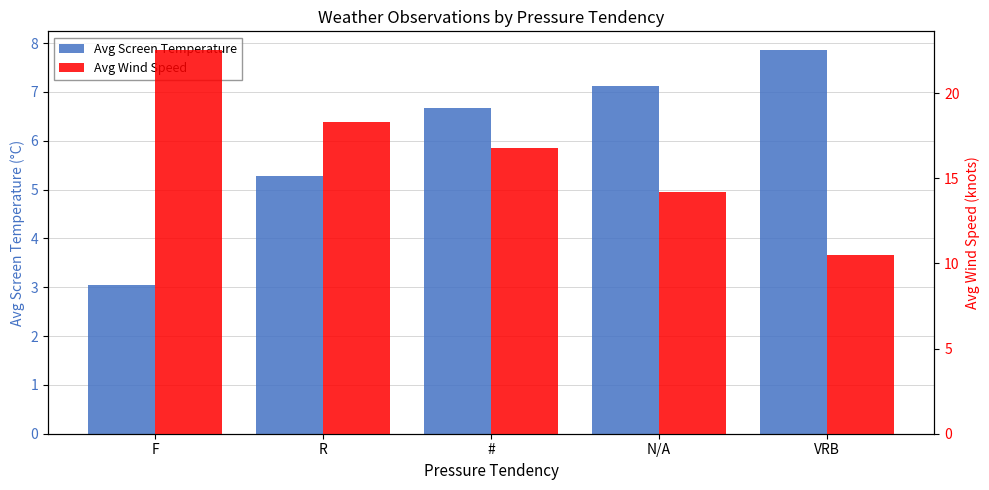

Count the number of data series in this chart.

2